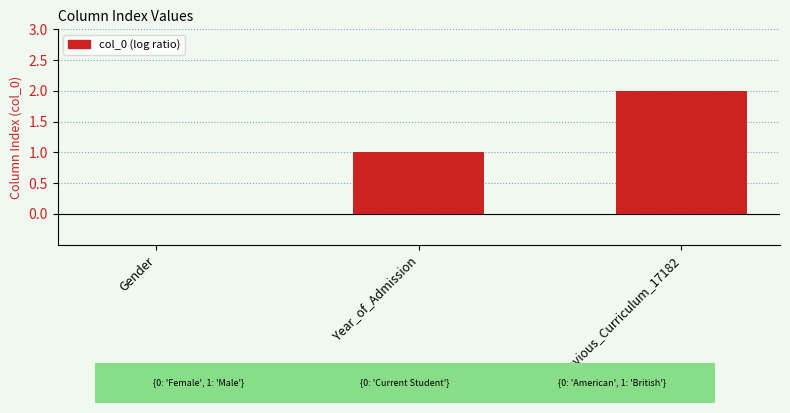

True or false: the data shows 0 at Gender.

True